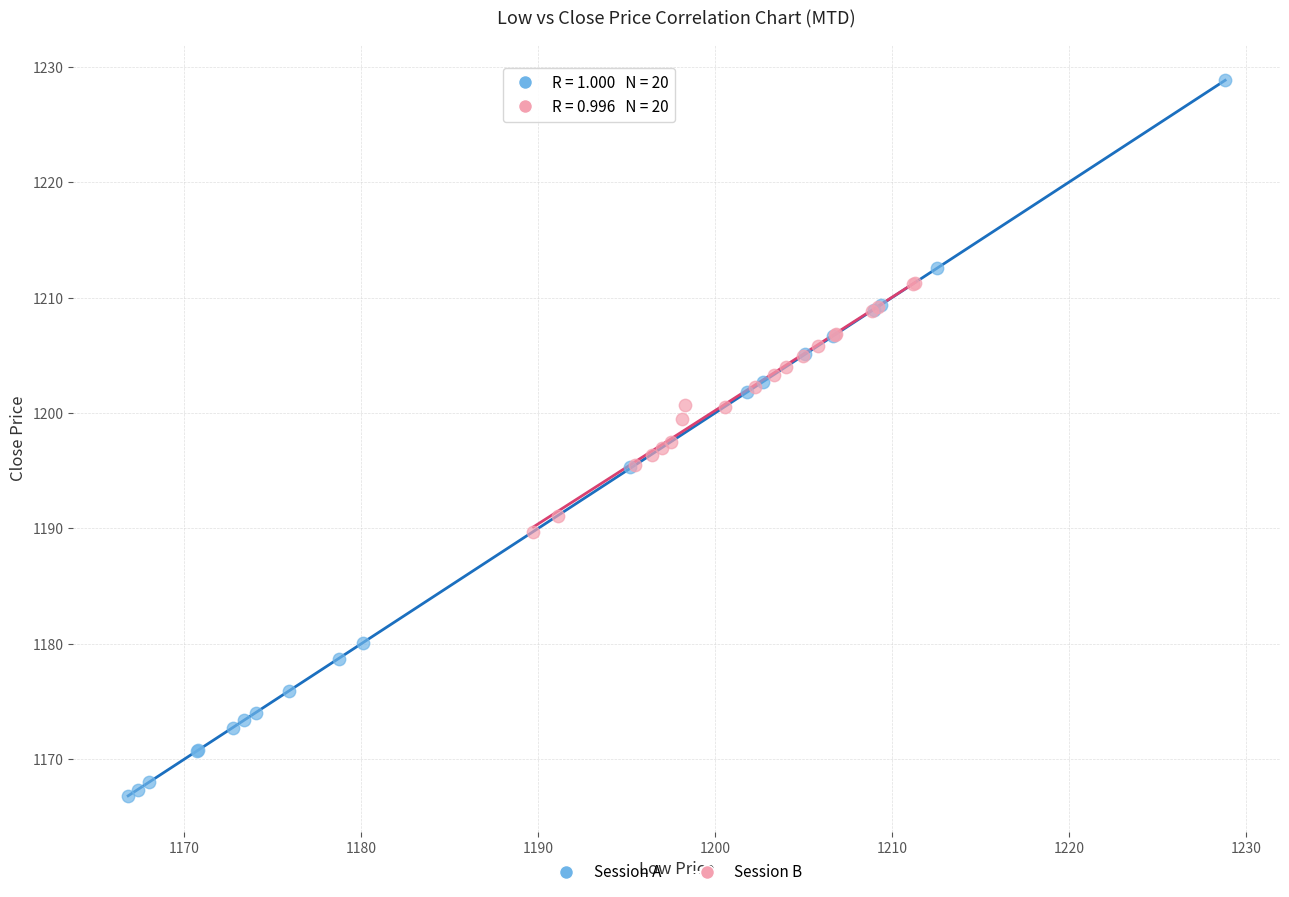

Which series has the widest spread of Y values?

Session A